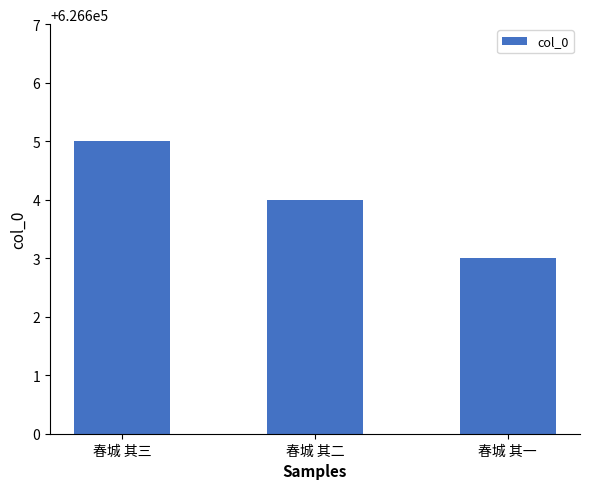

List the labels in order of value, largest first.

春城 其三, 春城 其二, 春城 其一